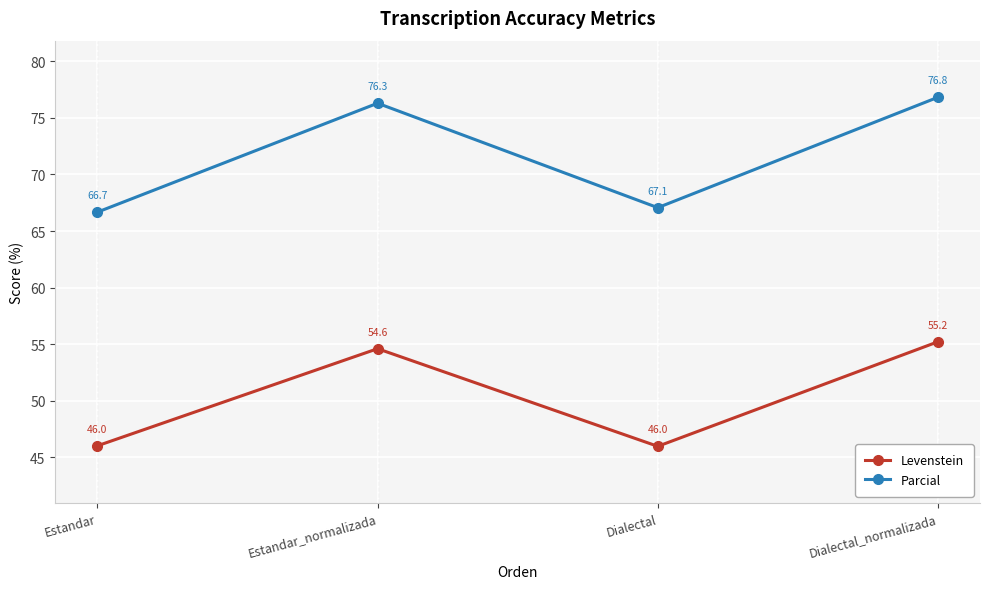

Where is the first local minimum for Parcial?

Dialectal